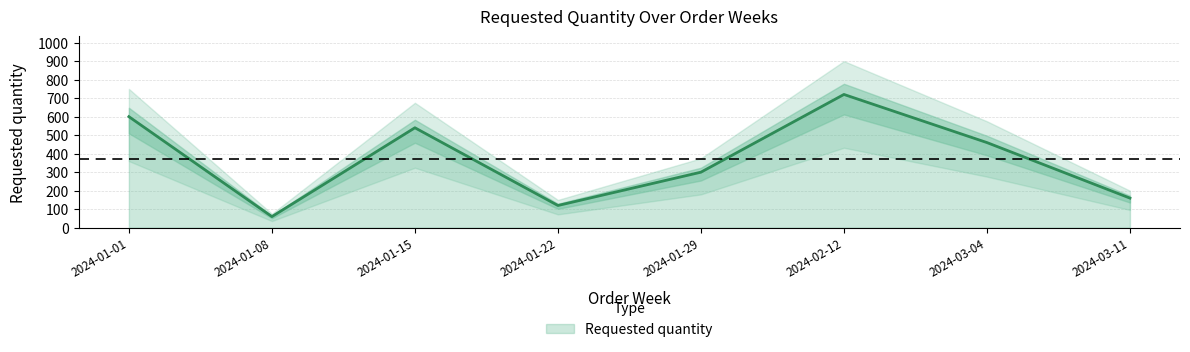

At which label is the value closest to 390?

2024-03-04